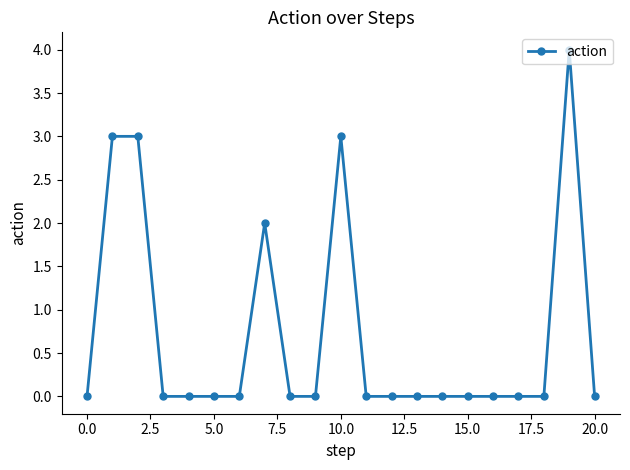

What is the maximum value shown in the chart?

4